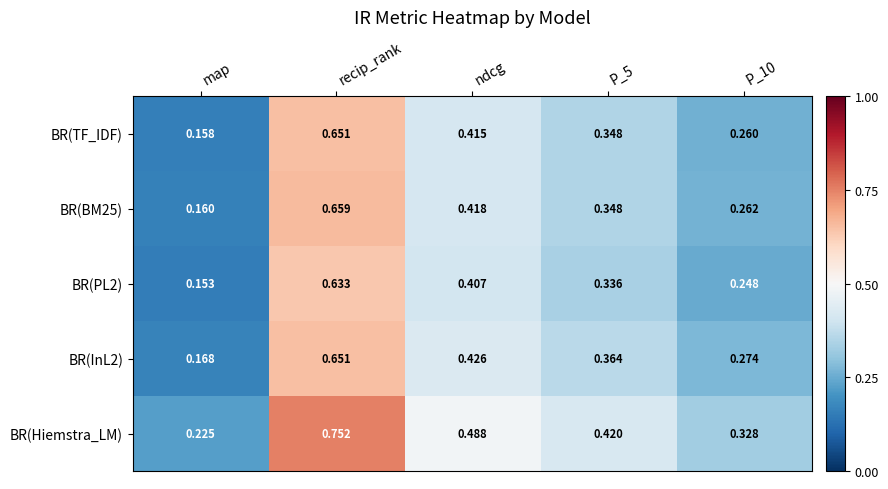

At which label is BR(BM25) closest to 0?

map